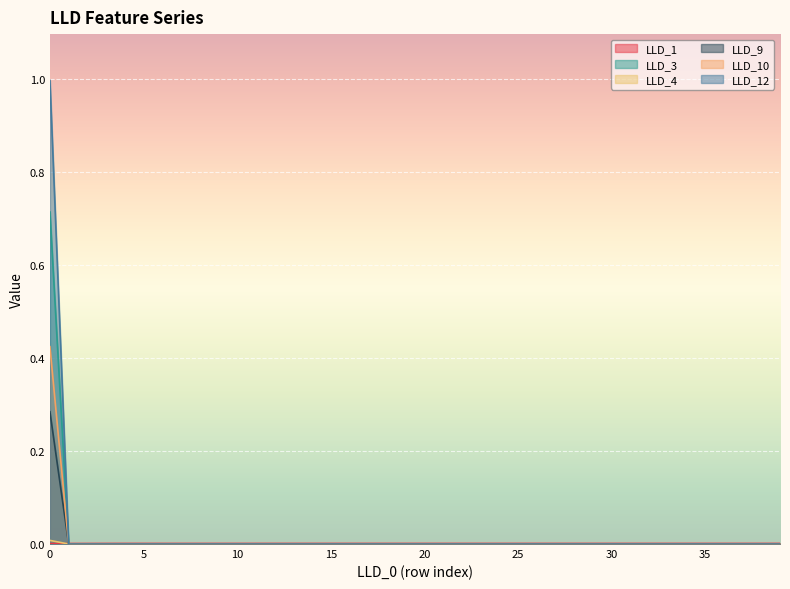

How many lines are shown in the chart?

6